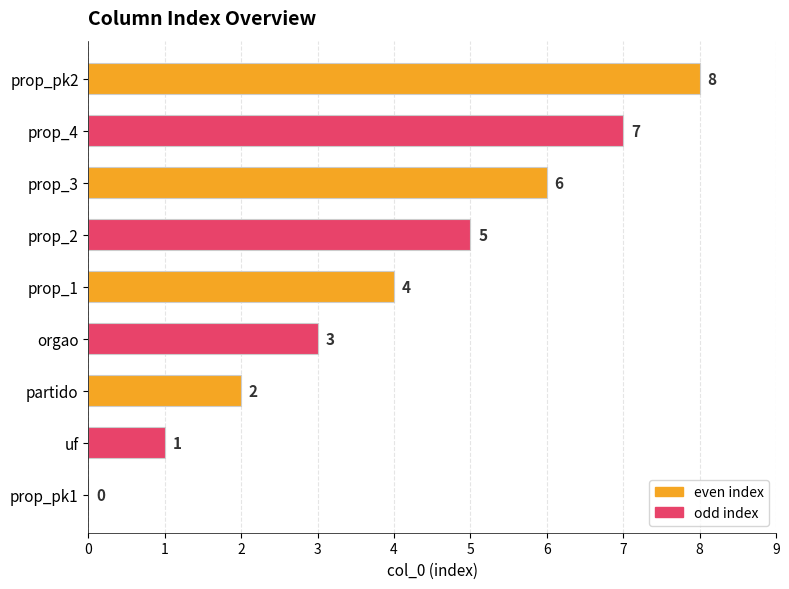

What is the greatest value displayed?

8